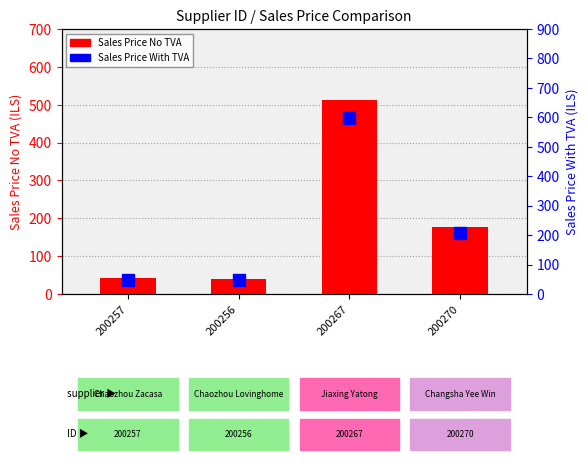

What is the difference between the Sales Price With TVA values at 200256 and 200257?

1.0